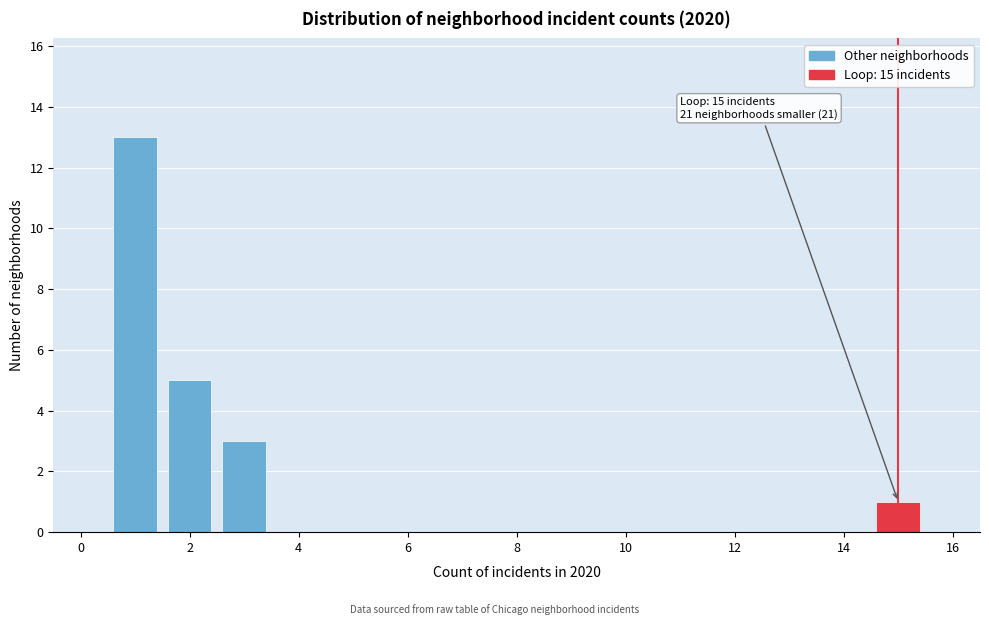

Over which range of the x-axis is the bar tallest?

0.5 to 1.5